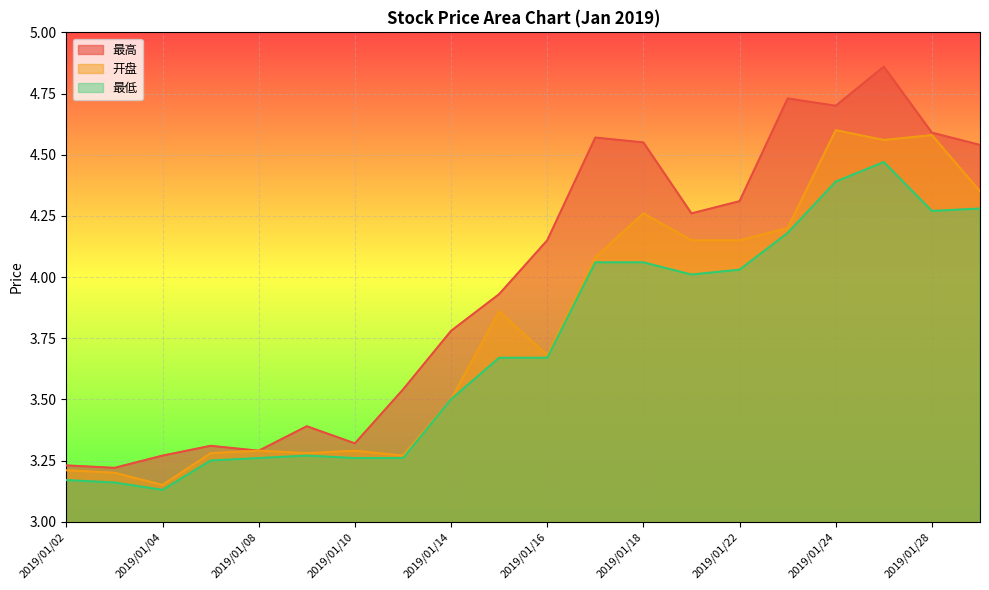

Which series has the largest range (max minus min)?

最高